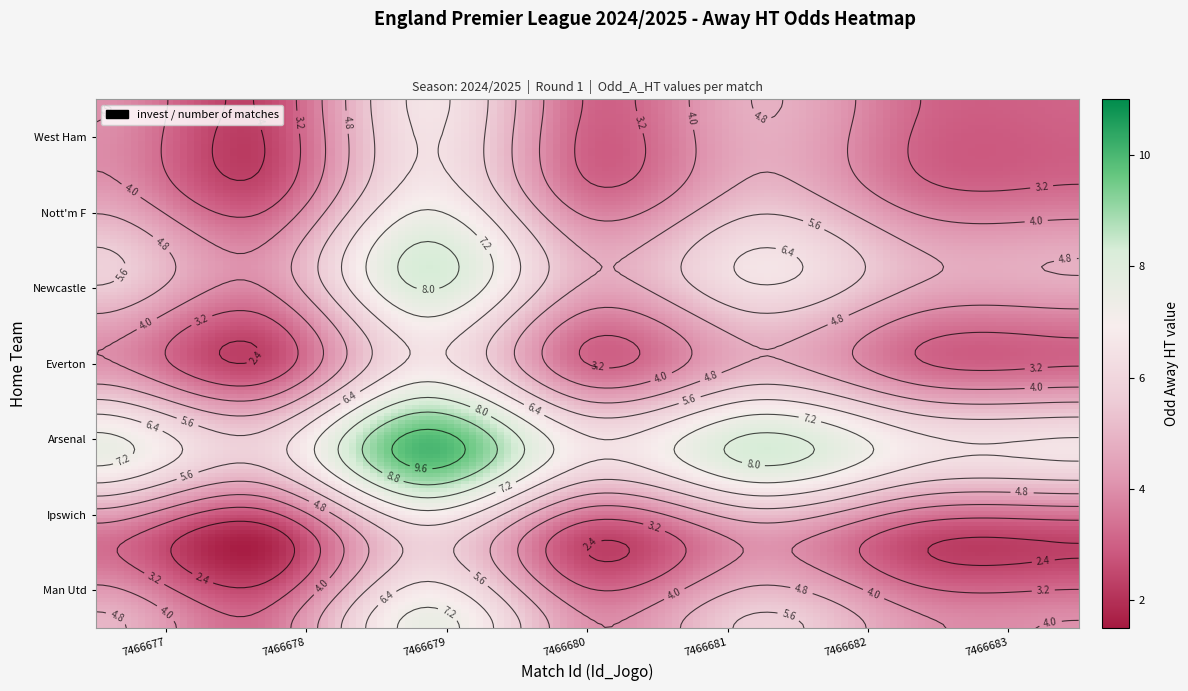

What is the average value of the 3 series?

4.7